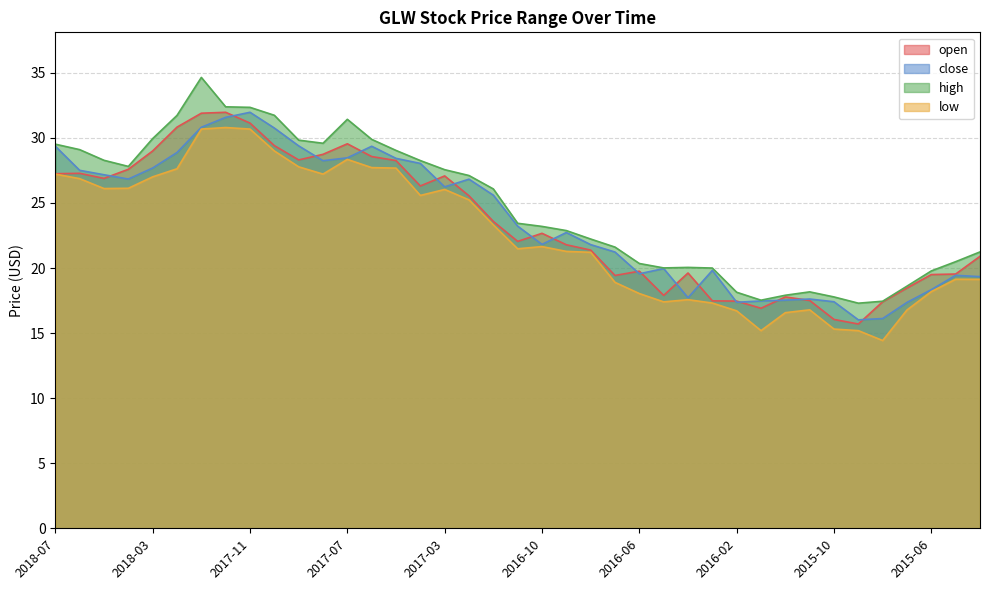

Is it true that low equals 18.9 at 2016-07?

True